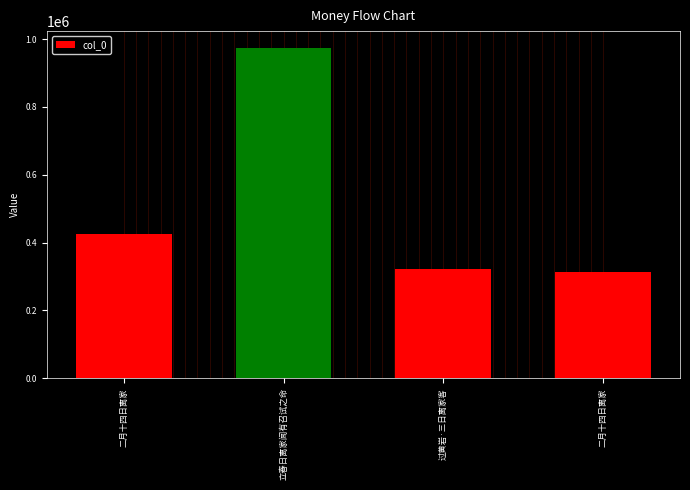

Does the chart contain any negative values?

No